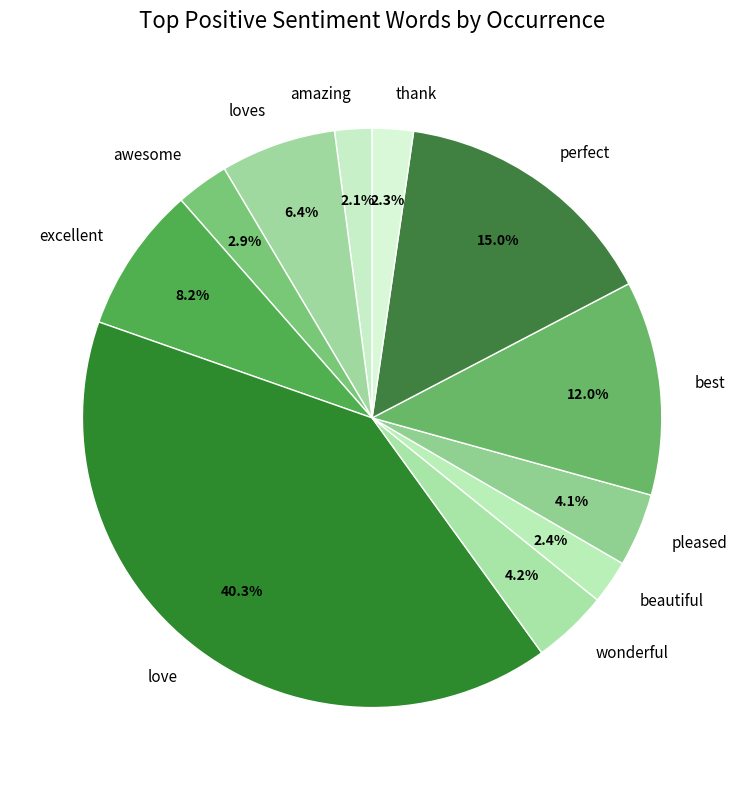

To the nearest percent, what is the difference between the largest and smallest slice percentages?

38%